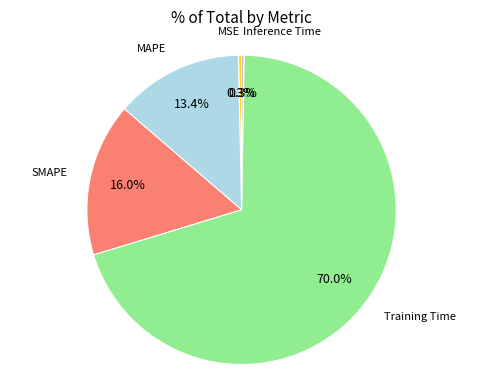

Does any single category account for the majority?

Yes